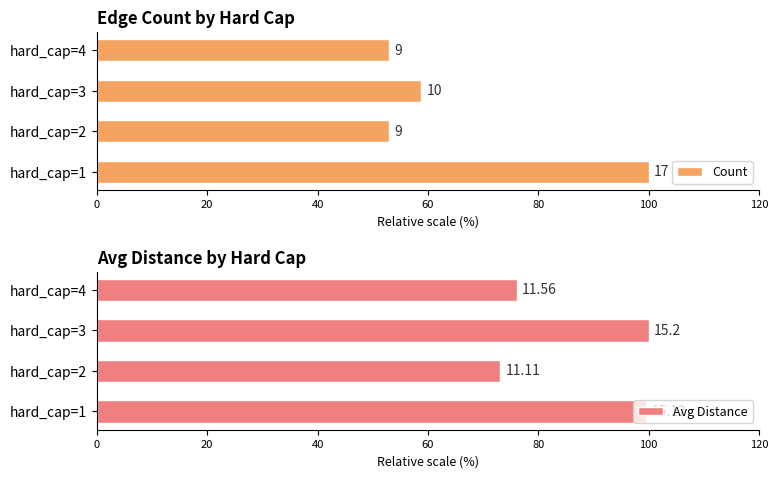

Is it true that Count equals 100.0 at hard_cap=1?

True